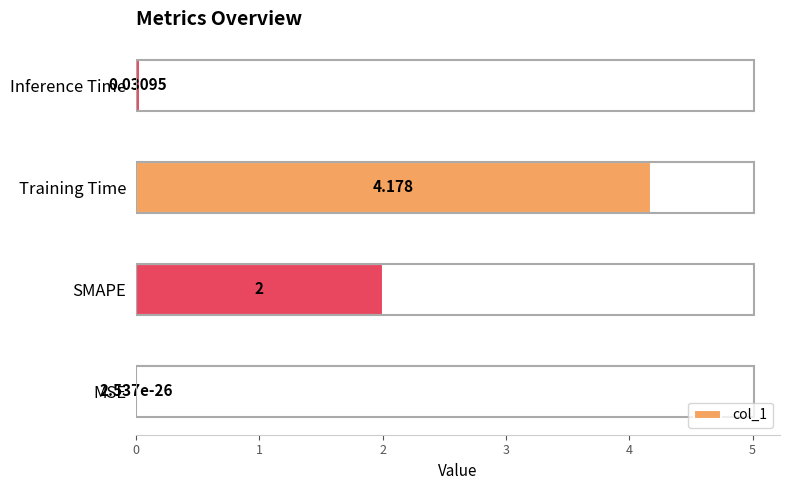

At which label is the value closest to 2?

SMAPE